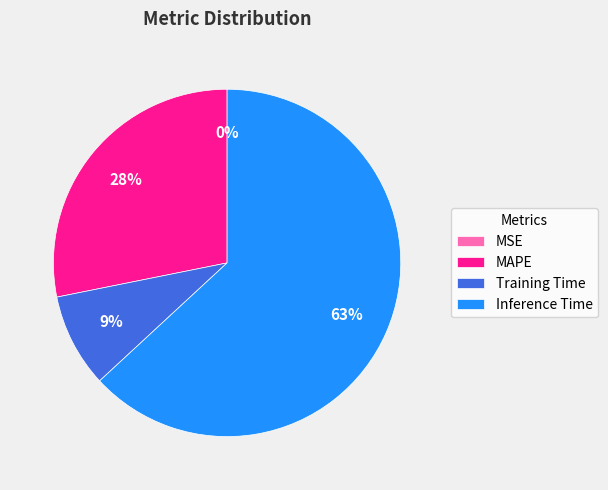

Approximately how many times larger is the value at Training Time compared to MAPE?

0.3